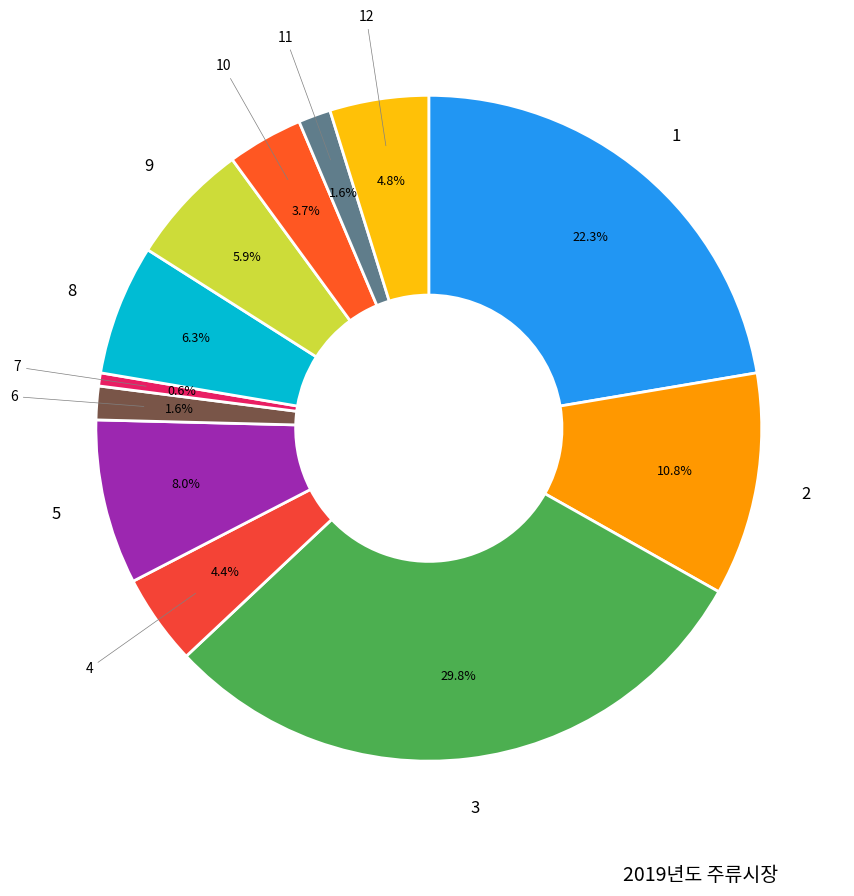

Which category has the smallest portion of the pie?

7